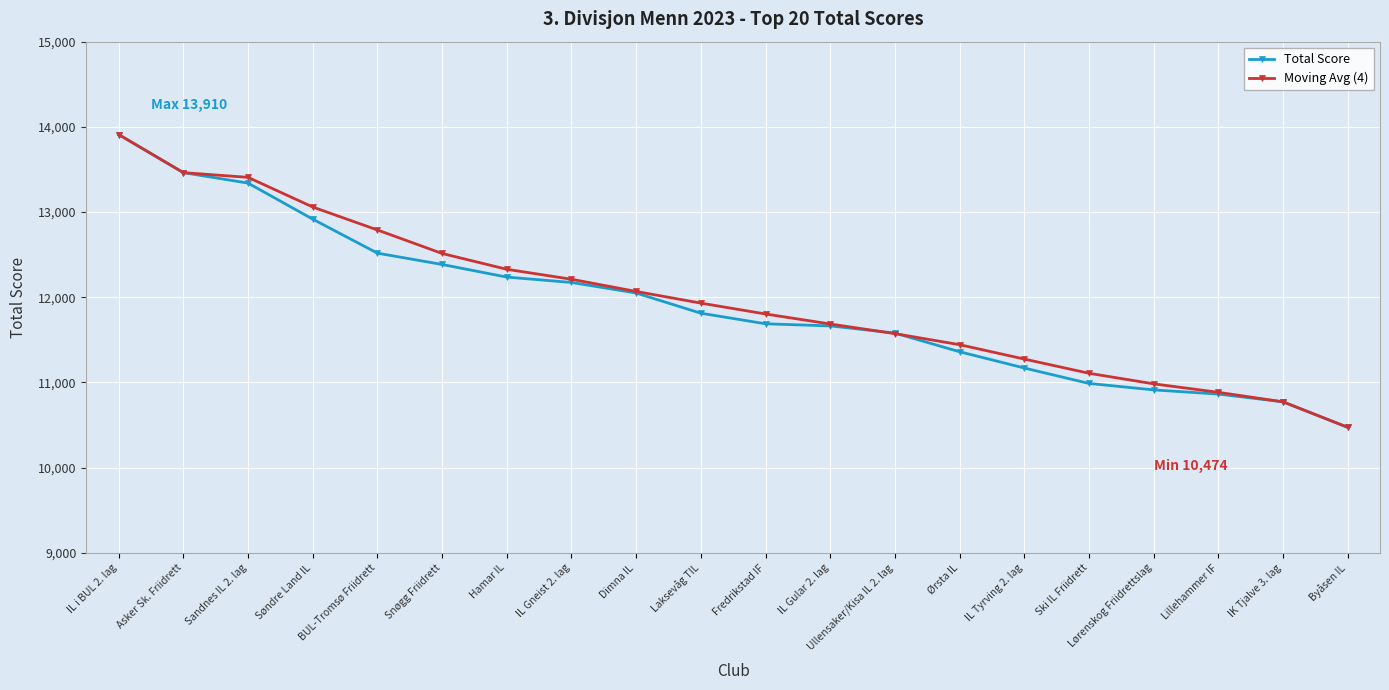

What is the label of the 10th point from the left?

Laksevåg TIL